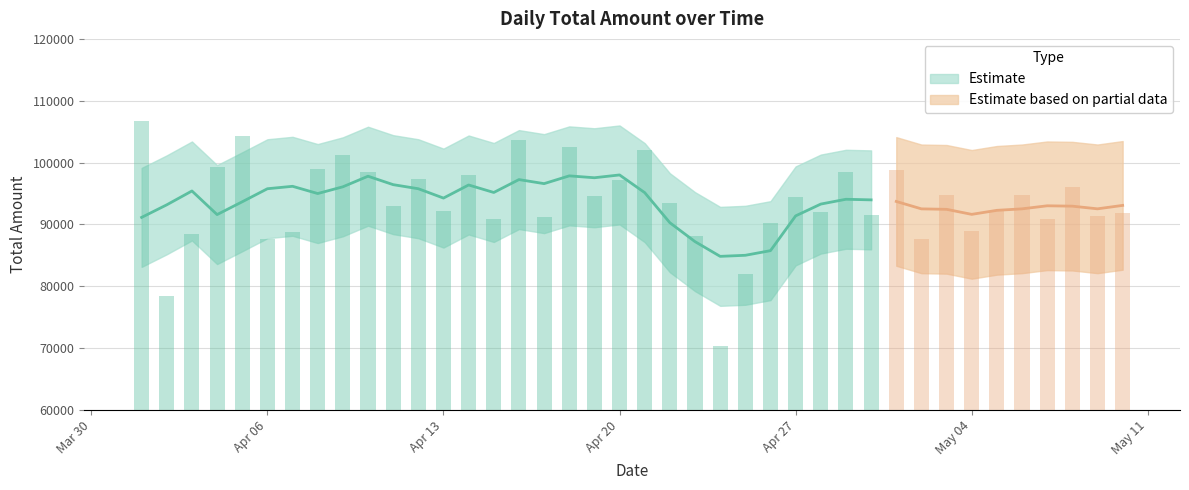

Reading right to left, what are all the values shown in this chart?

2020-05-10=91844	2020-05-09=91383	2020-05-08=96009	2020-05-07=90854	2020-05-06=94680	2020-05-05=92142	2020-05-04=88918	2020-05-03=94802	2020-05-02=87604	2020-05-01=98743	2020-04-30=91506	2020-04-29=98454	2020-04-28=91954	2020-04-27=94364	2020-04-26=90186	2020-04-25=81952	2020-04-24=70349	2020-04-23=88206	2020-04-22=93497	2020-04-21=102097	2020-04-20=97231	2020-04-19=94674	2020-04-18=102514	2020-04-17=91229	2020-04-16=103612	2020-04-15=90957	2020-04-14=97944	2020-04-13=92093	2020-04-12=97289	2020-04-11=93021	2020-04-10=98513	2020-04-09=101243	2020-04-08=98920	2020-04-07=88722	2020-04-06=87578	2020-04-05=104361	2020-04-04=99278	2020-04-03=88376	2020-04-02=78376	2020-04-01=106664